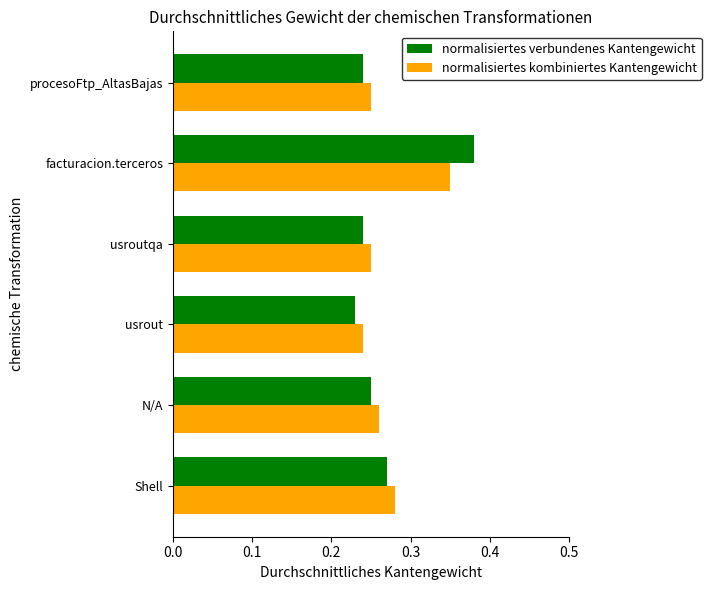

Count the normalisiertes kombiniertes Kantengewicht values in the range 0 to 1.

6